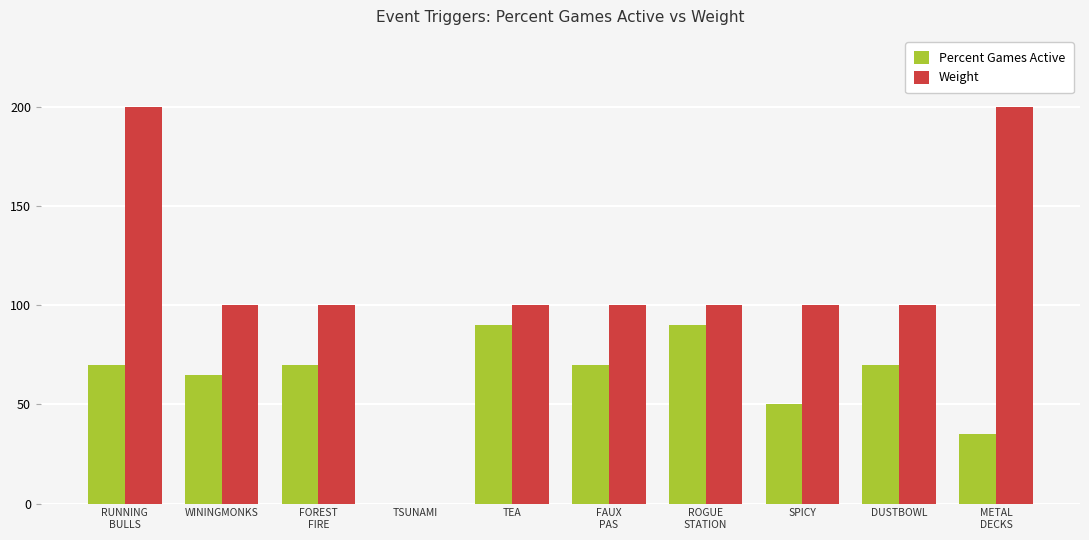

What is the maximum value for Weight?

200